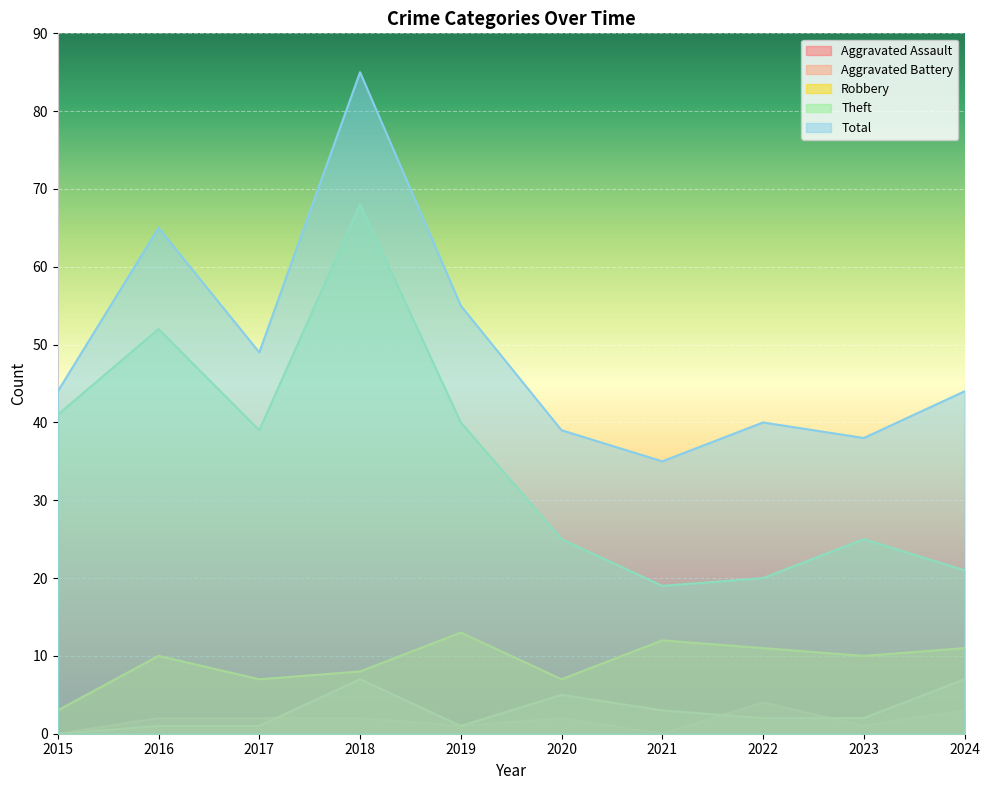

Where does the Aggravated Battery series first go above 2?

2018